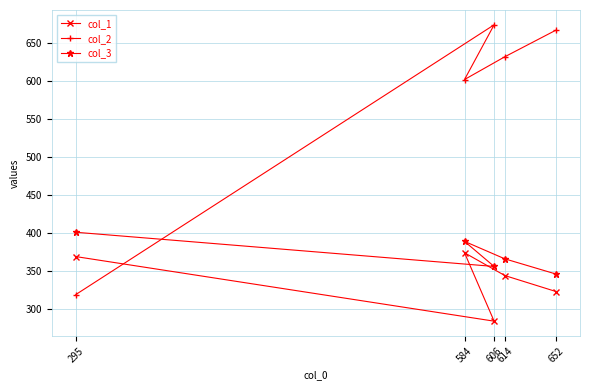

What is the average value of the col_1 series?

339